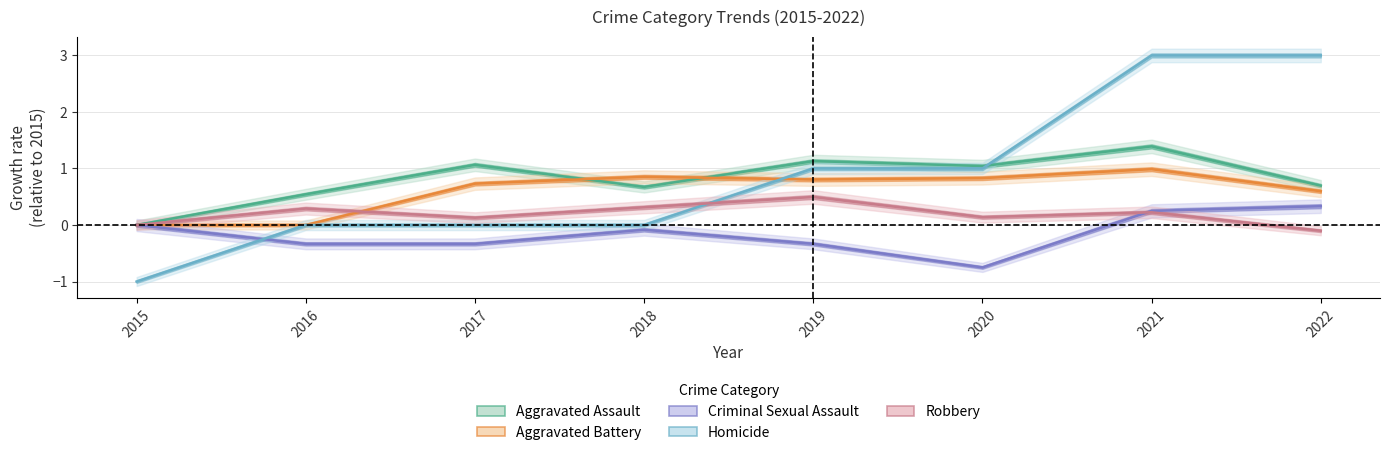

What is the maximum value shown in the chart?

3.0